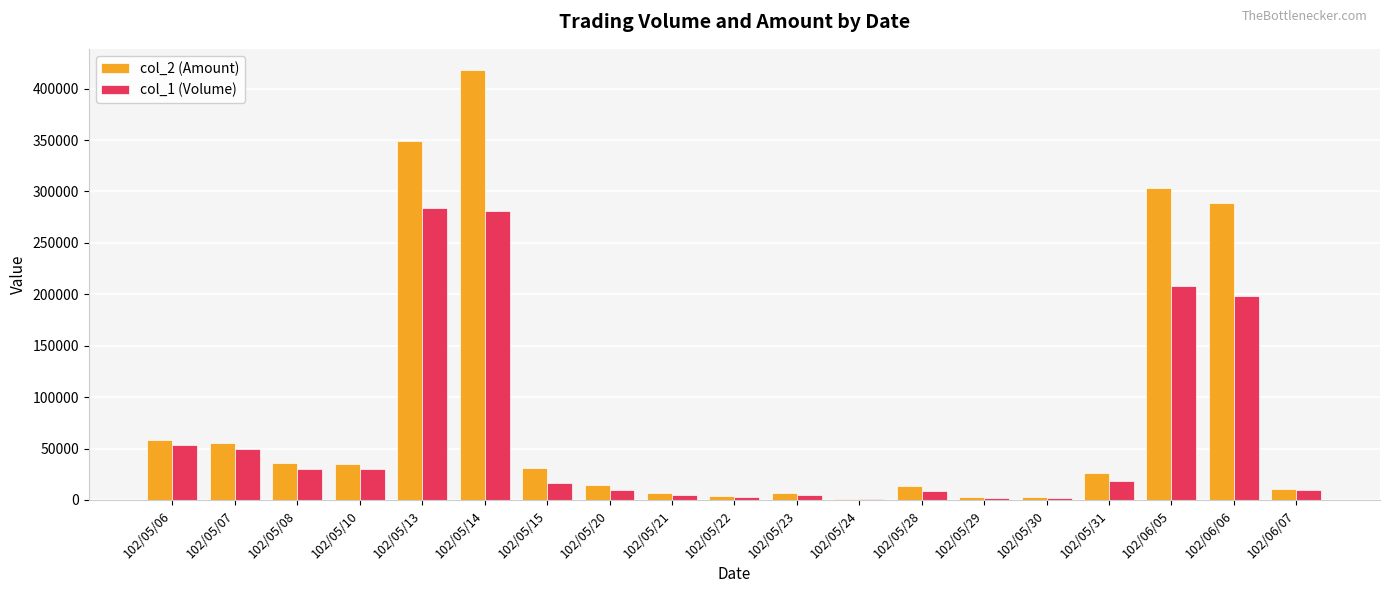

Between 102/05/14 and 102/05/28, which series saw the biggest shift?

col_2 (Amount)